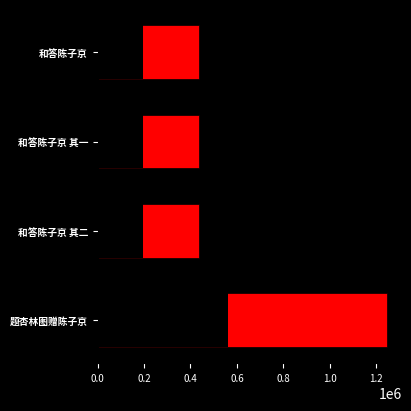

Approximately how many times larger is the value at 和答陈子京 compared to 和答陈子京 其一?

1.0